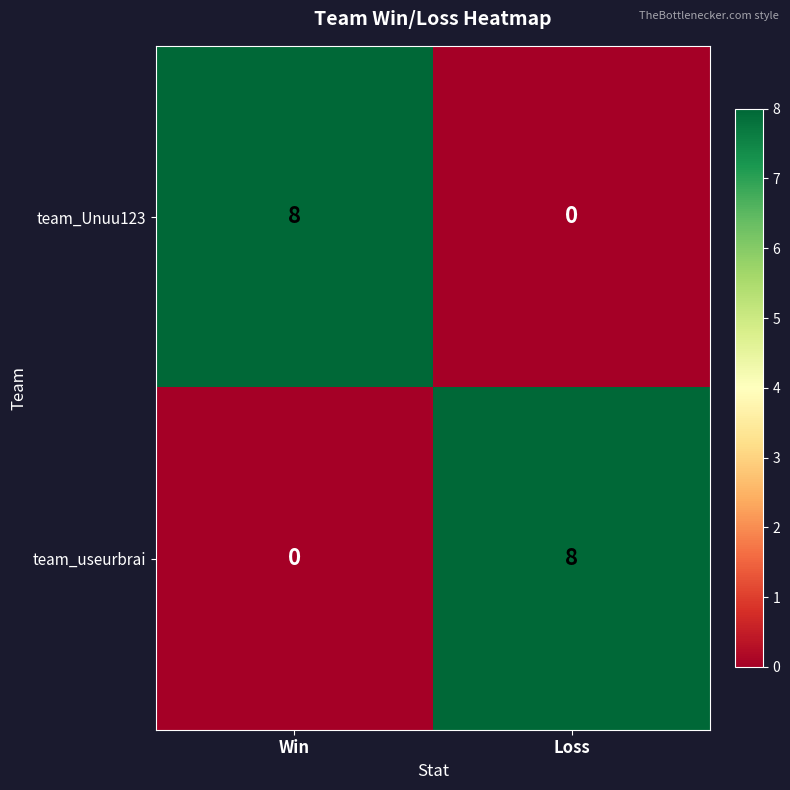

What is the spread (max minus min) of values at Loss?

8